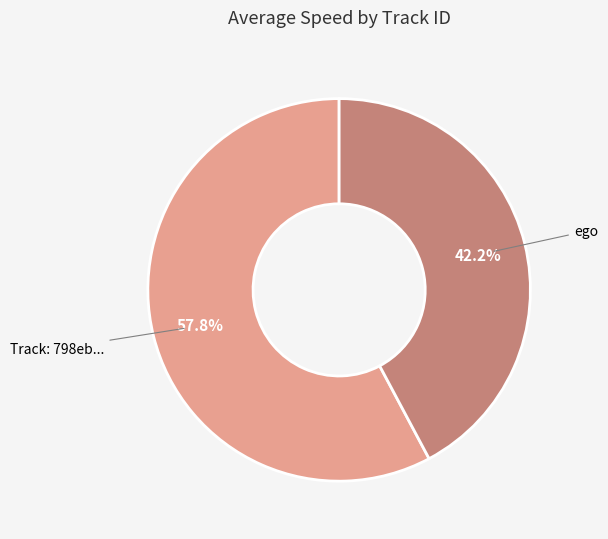

Does any single category account for the majority?

Yes